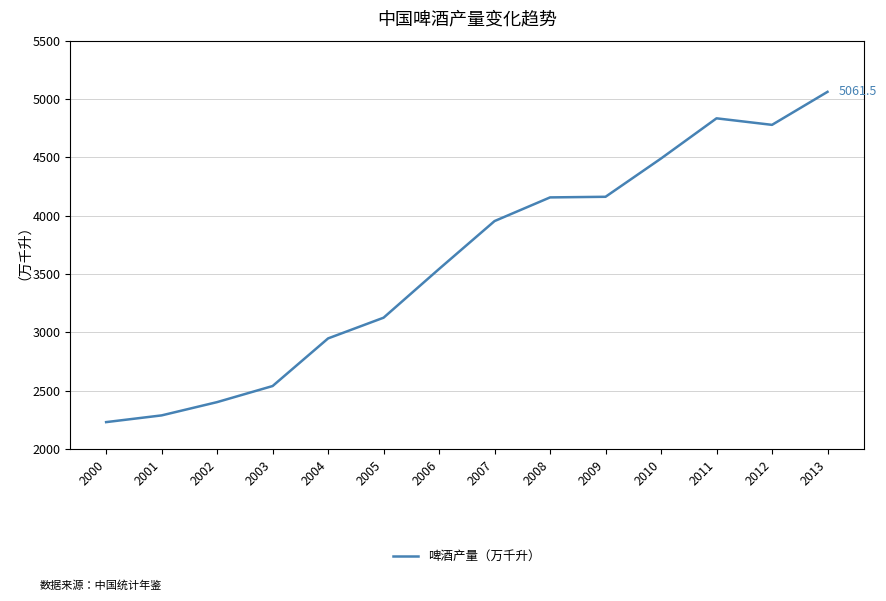

Approximately how many times larger is the value at 2001 compared to 2011?

0.5